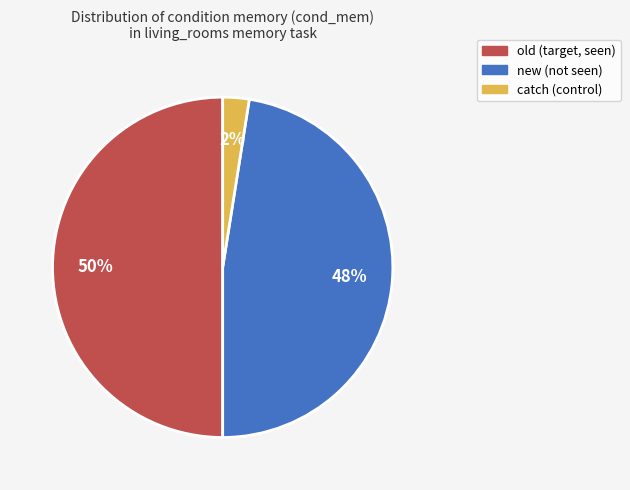

To the nearest percent, what is the average slice percentage?

33%